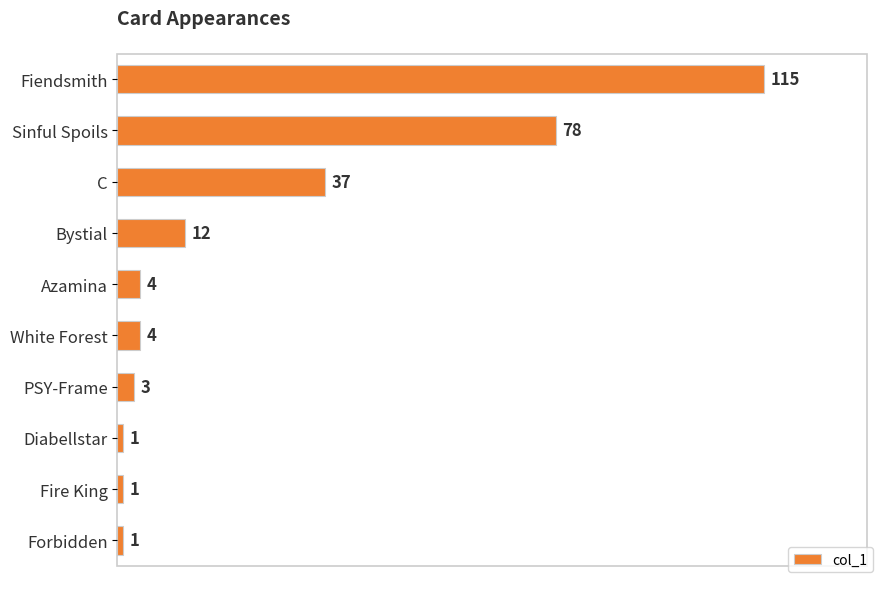

How many data points are less than 4?

4